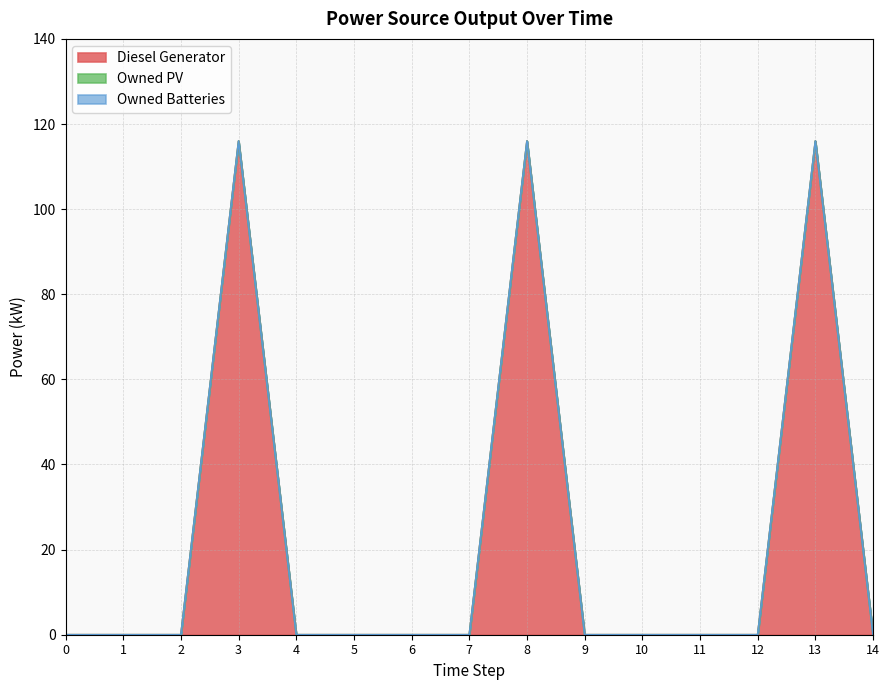

True or false: Owned Batteries has more than 2 points higher than both neighbors.

False